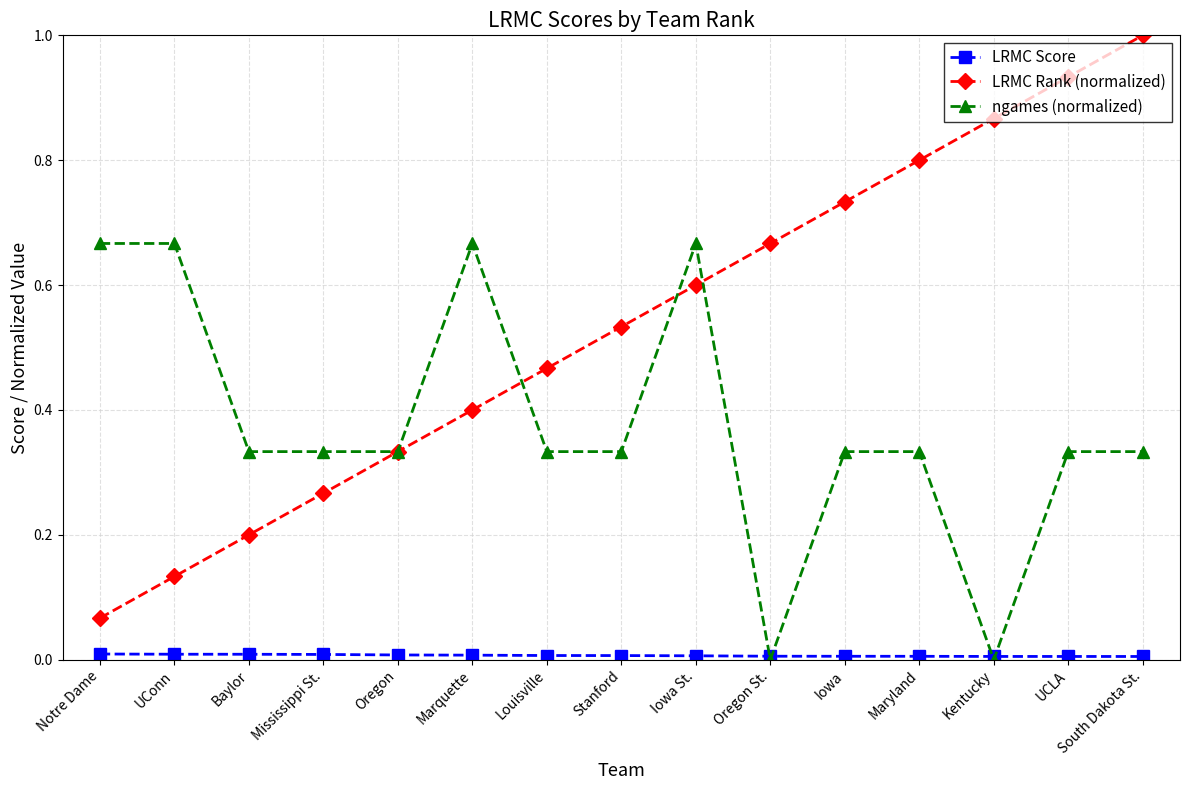

What is the sum of the ngames (normalized) values at Oregon and Iowa St.?

1.0